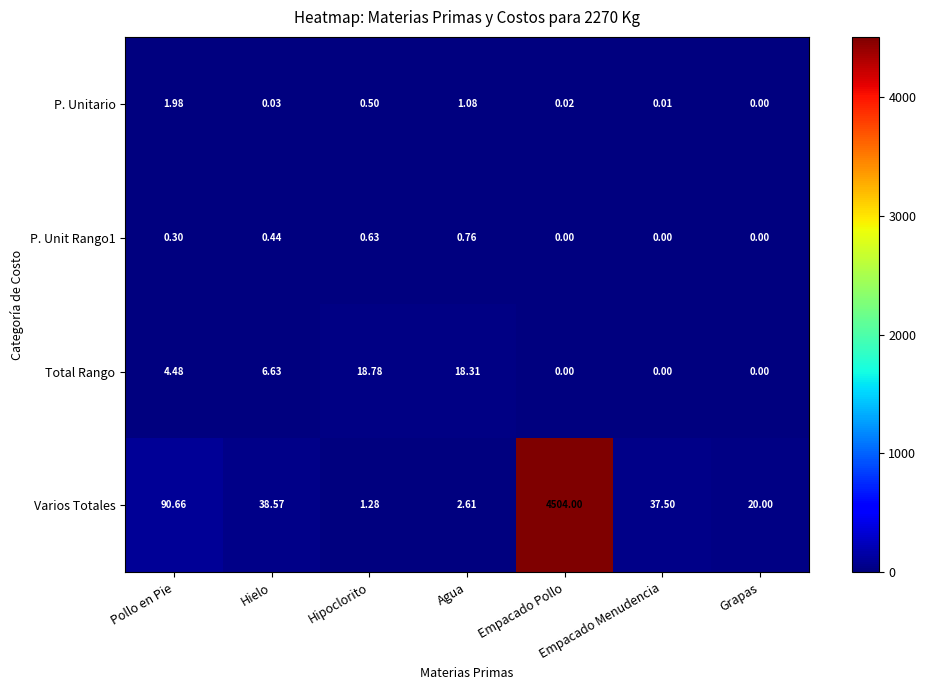

Which series changed the most between Empacado Pollo and Empacado Menudencia?

Varios Totales